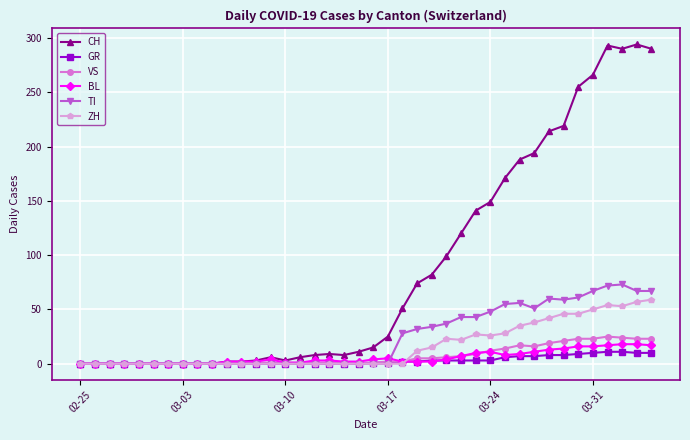

What is the maximum value for VS?

25